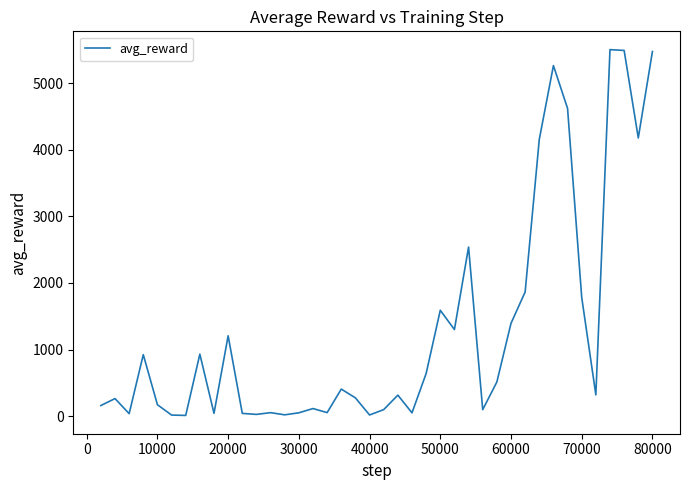

What is the difference between the maximum and minimum values?

5493.3